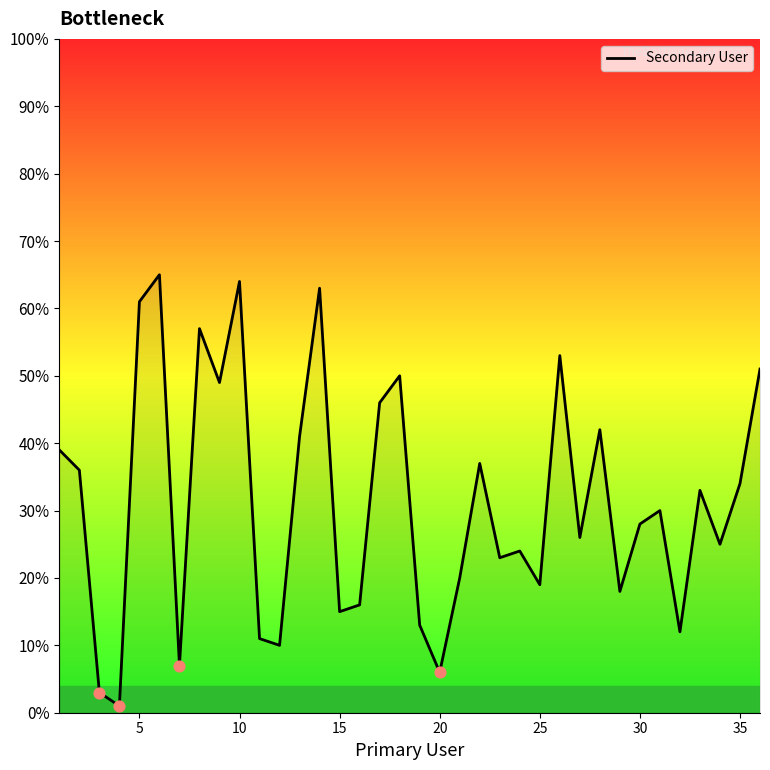

What is the maximum value shown in the chart?

65